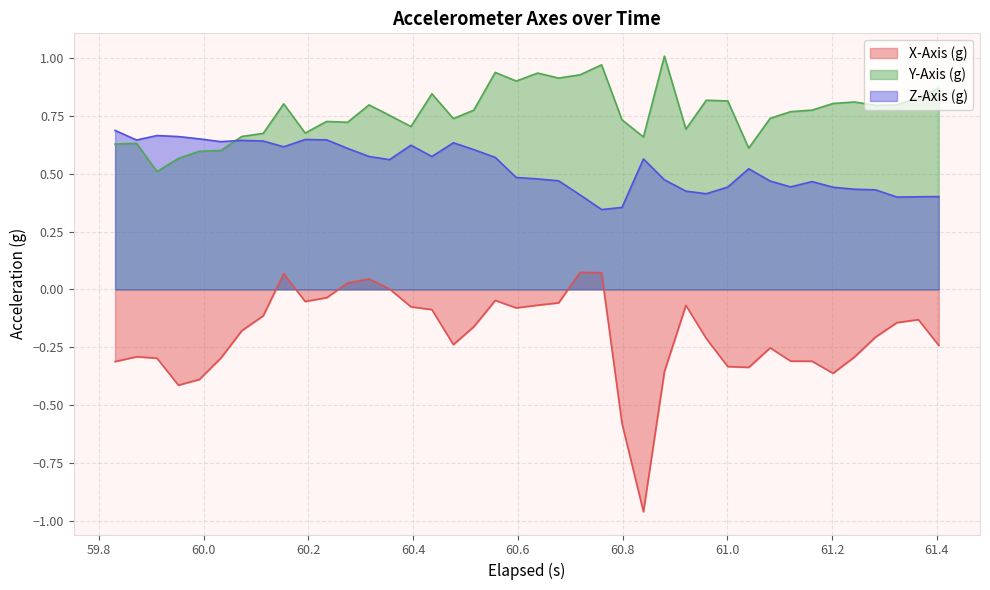

List the series in order of their peak value, lowest first.

X-Axis (g), Z-Axis (g), Y-Axis (g)